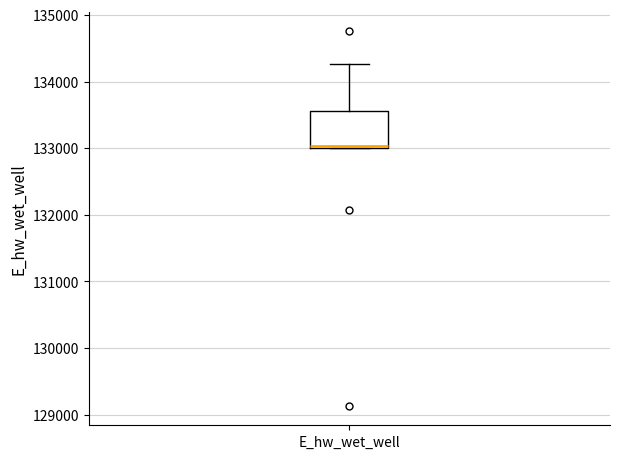

Transcribe this box plot: give where the median line is, the range the box spans, and where the two whiskers end, as read against the y-axis. The values are not printed on the chart, so give them approximately, as read against the axis.

median 133000 (just above the box's lower edge), box 133000 to 133600, whiskers 133000 to 134300